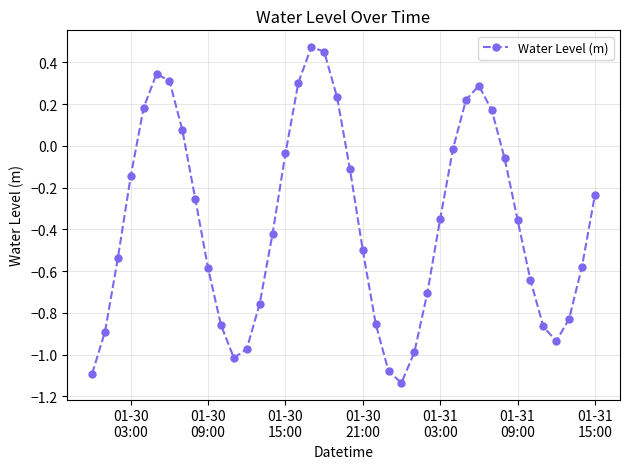

How many interior local peaks (higher than both neighbors) does the data have?

3